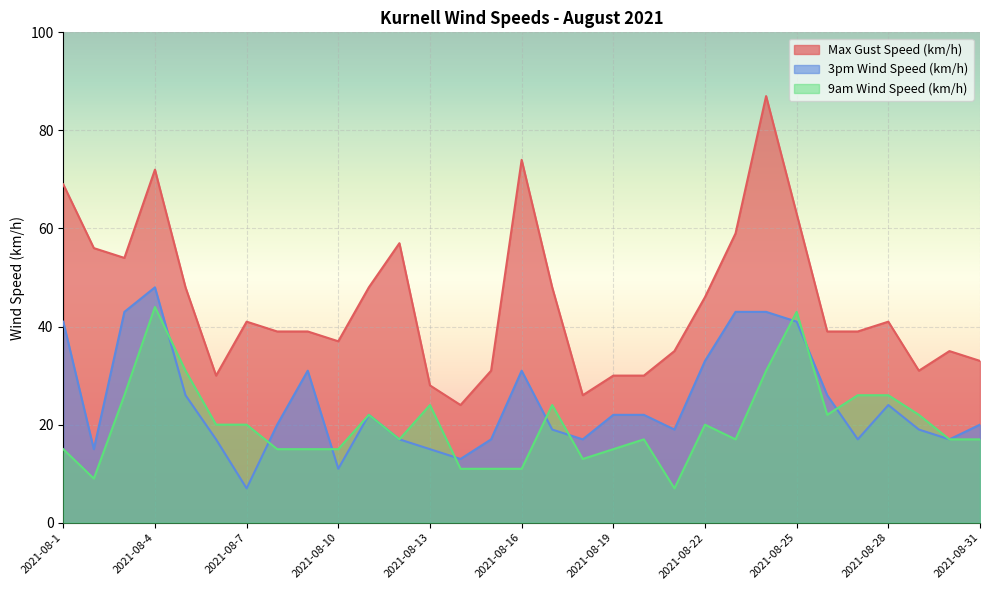

What is the average value of the 3pm Wind Speed (km/h) series?

24